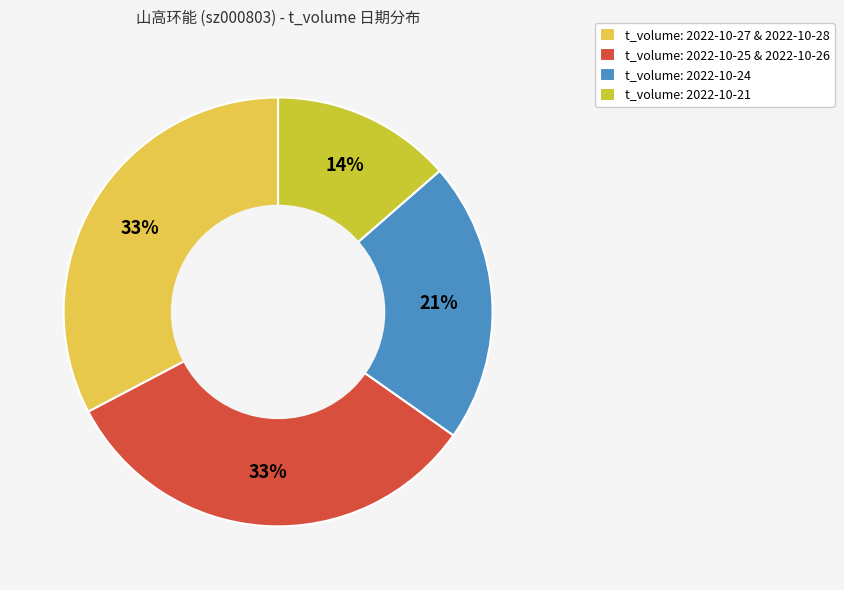

True or false: t_volume: 2022-10-21 accounts for 14% of the total.

True